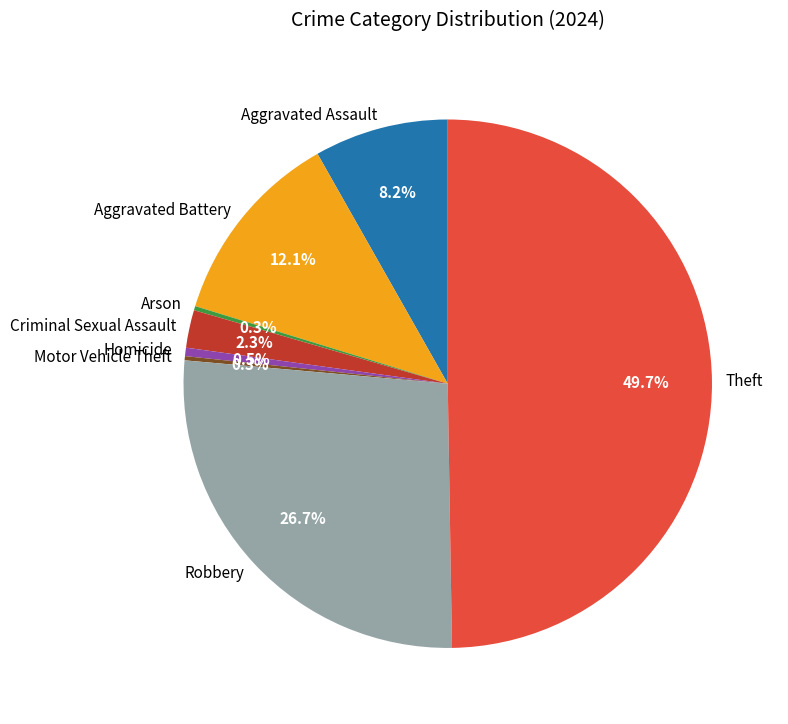

To the nearest percent, what percentage of the pie is Criminal Sexual Assault?

2%